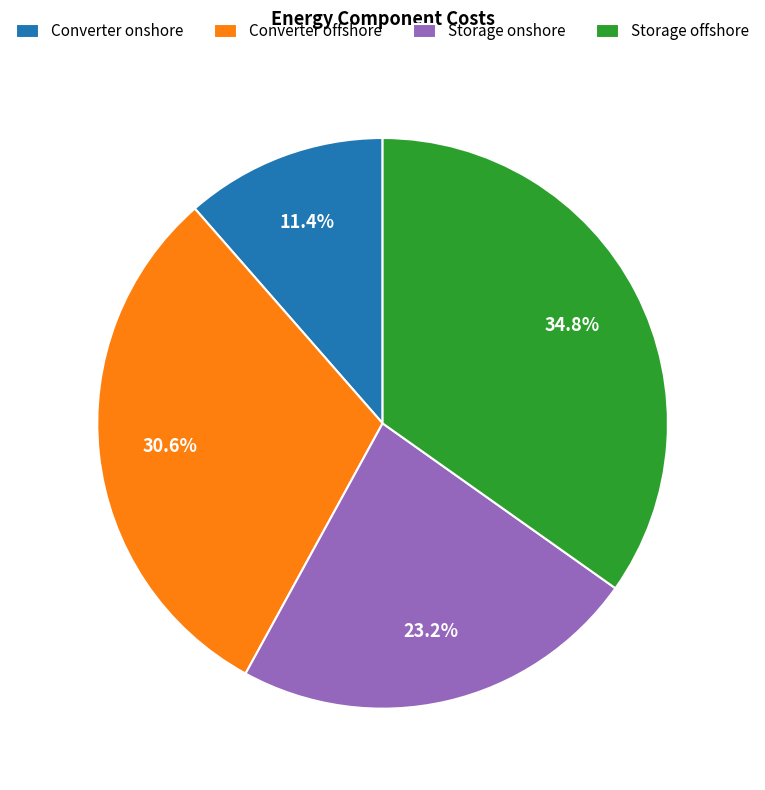

Is it true that Storage onshore is 23% of the pie?

True